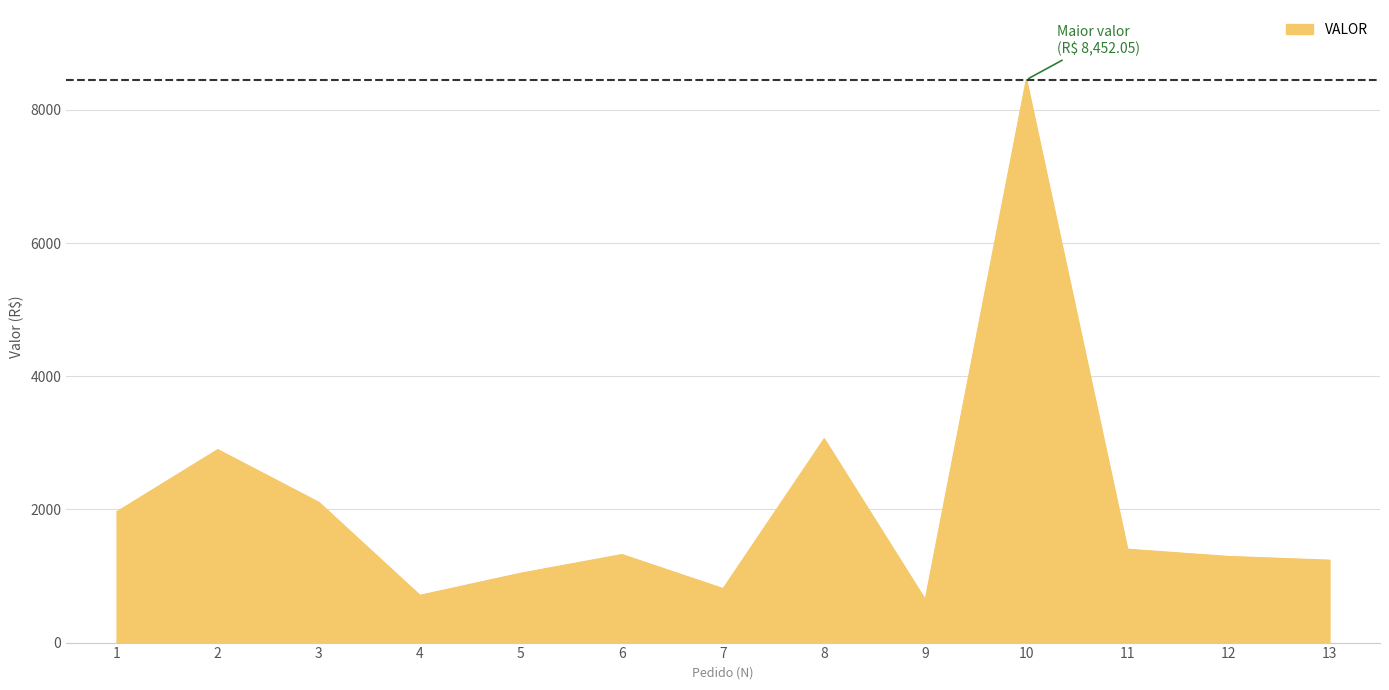

What is the ratio of the value at 6 to the value at 7?

1.6